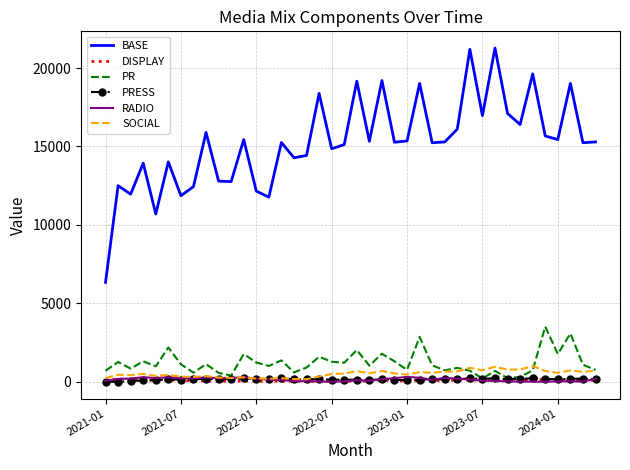

Which series has the largest total across all categories?

BASE